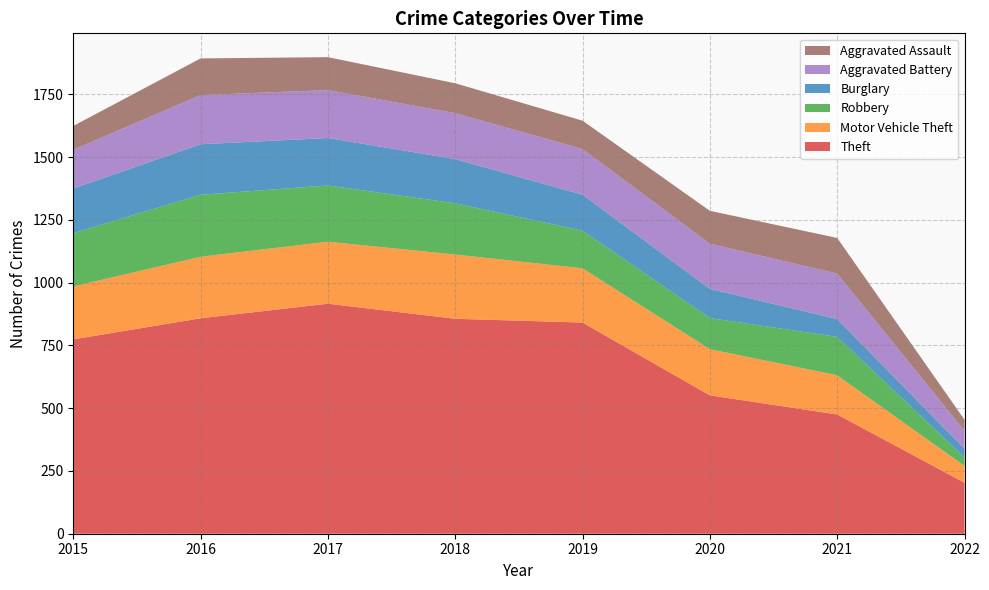

Reading left to right, what are all the values shown in this chart?

Theft: 774	858	916	856	841	551	475	203
Motor Vehicle Theft: 211	245	247	256	216	184	156	67
Robbery: 212	247	224	204	150	124	153	34
Burglary: 178	201	189	176	143	116	71	34
Aggravated Battery: 154	196	191	183	182	180	181	72
Aggravated Assault: 95	146	131	119	113	131	142	44